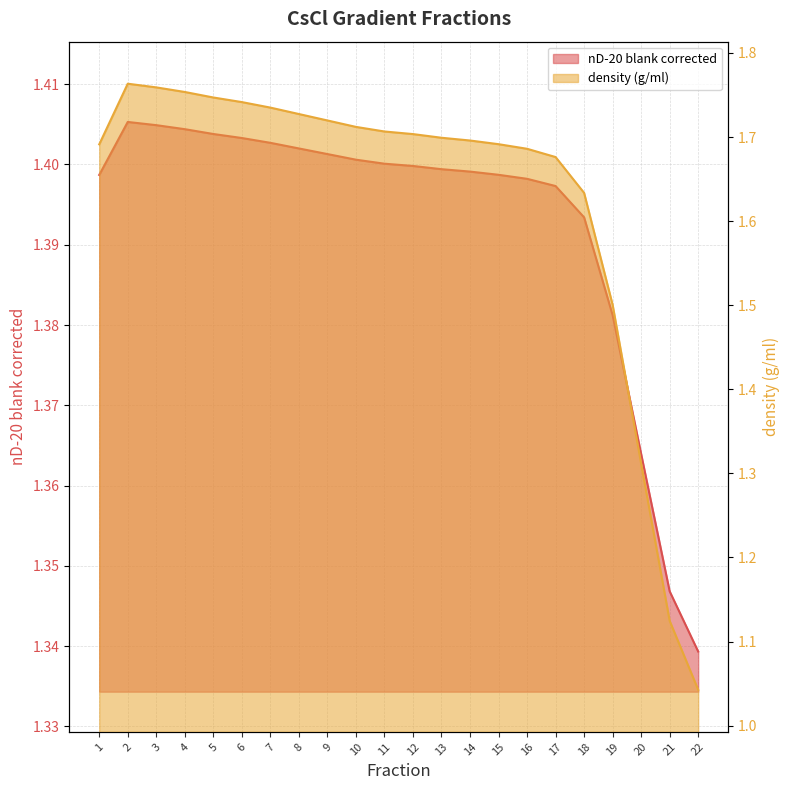

Is the value of nD-20 blank corrected at 4 greater than the value of density (g/ml) at 19?

No